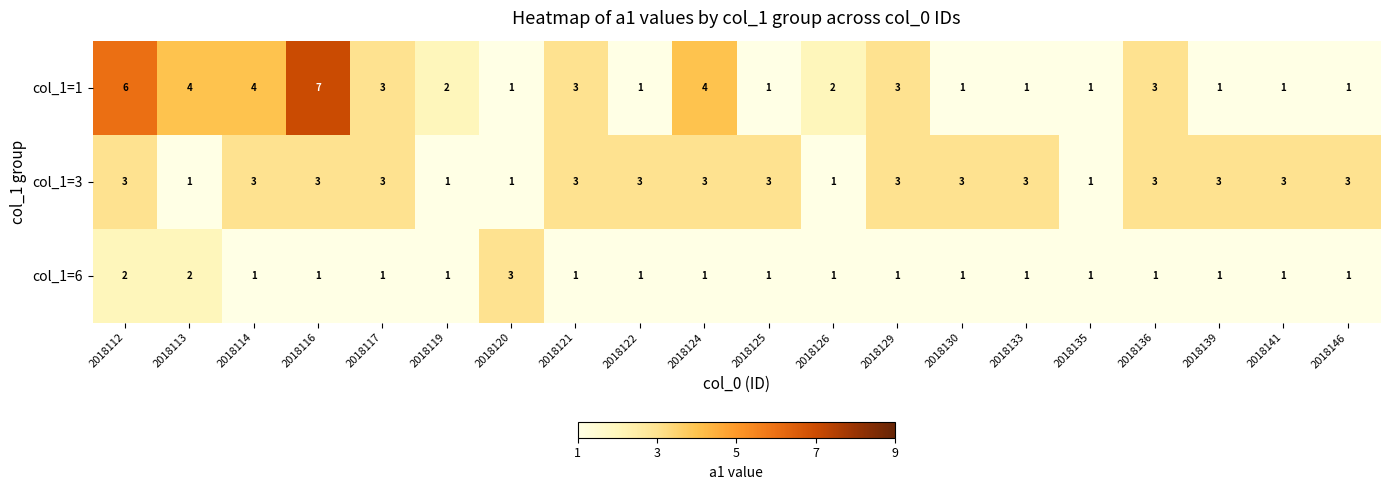

Count the col_1=3 values in the range 3 to 4.

15